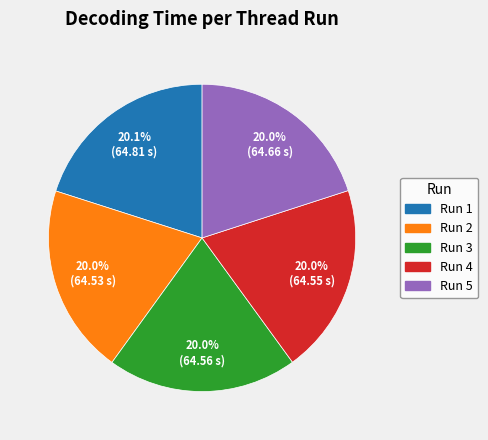

Is there any slice that represents more than half of the pie?

No